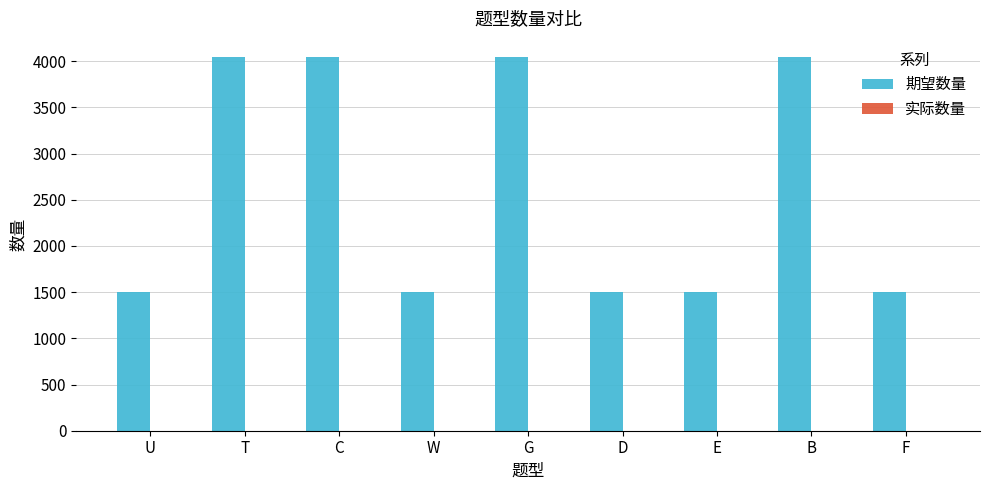

What is the minimum value shown in the chart?

1500